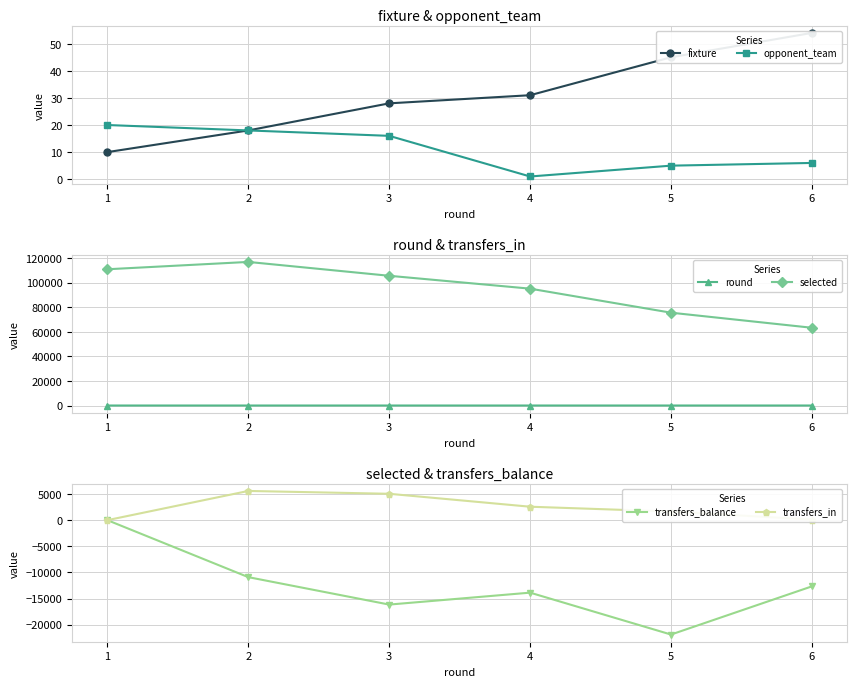

True or false: selected and fixture cross at least once.

False